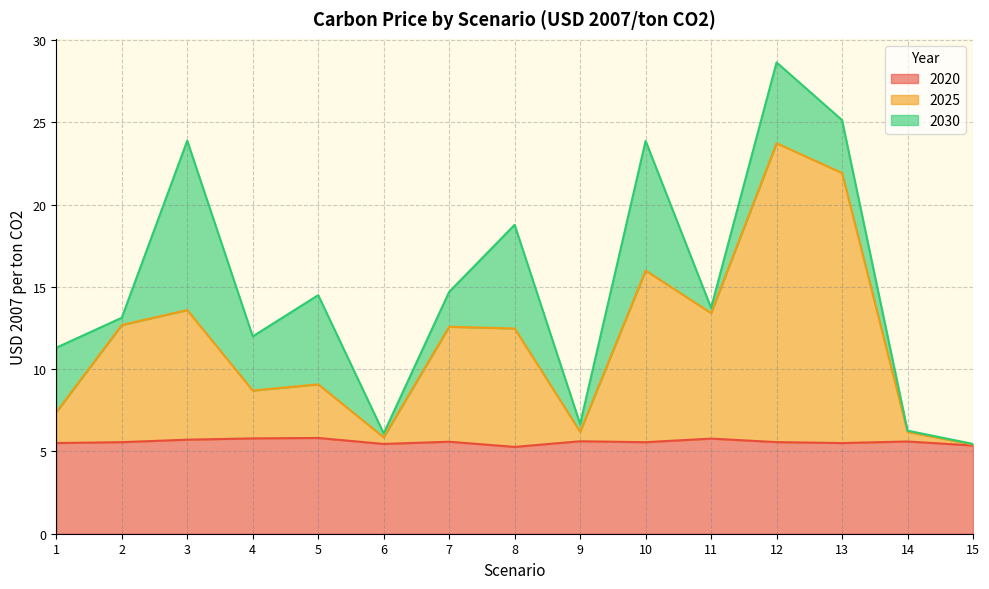

What is the value of the 2020 point at the 12th from the left?

5.6